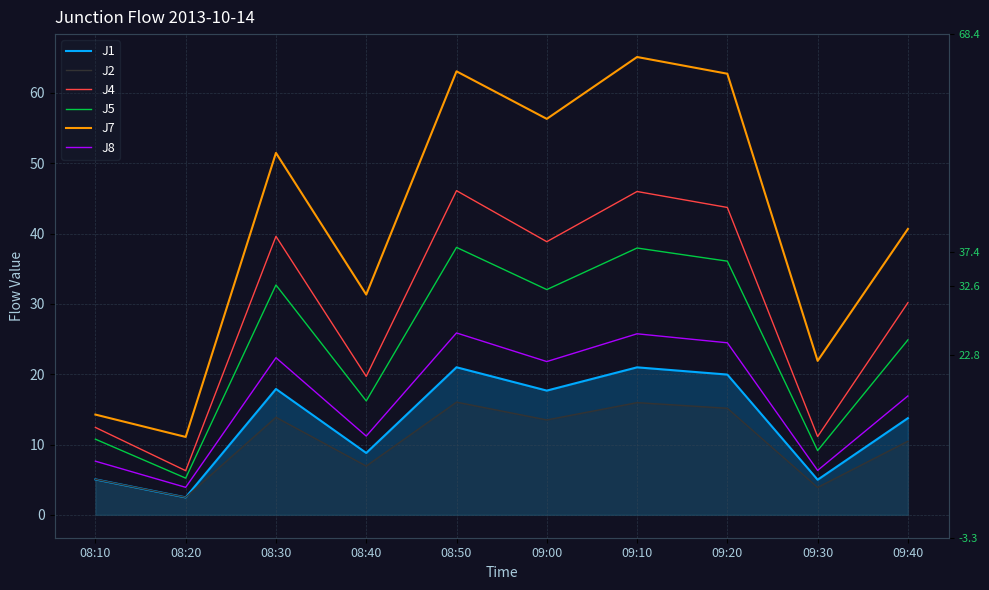

Where does the J7 series first go above 51?

08:30